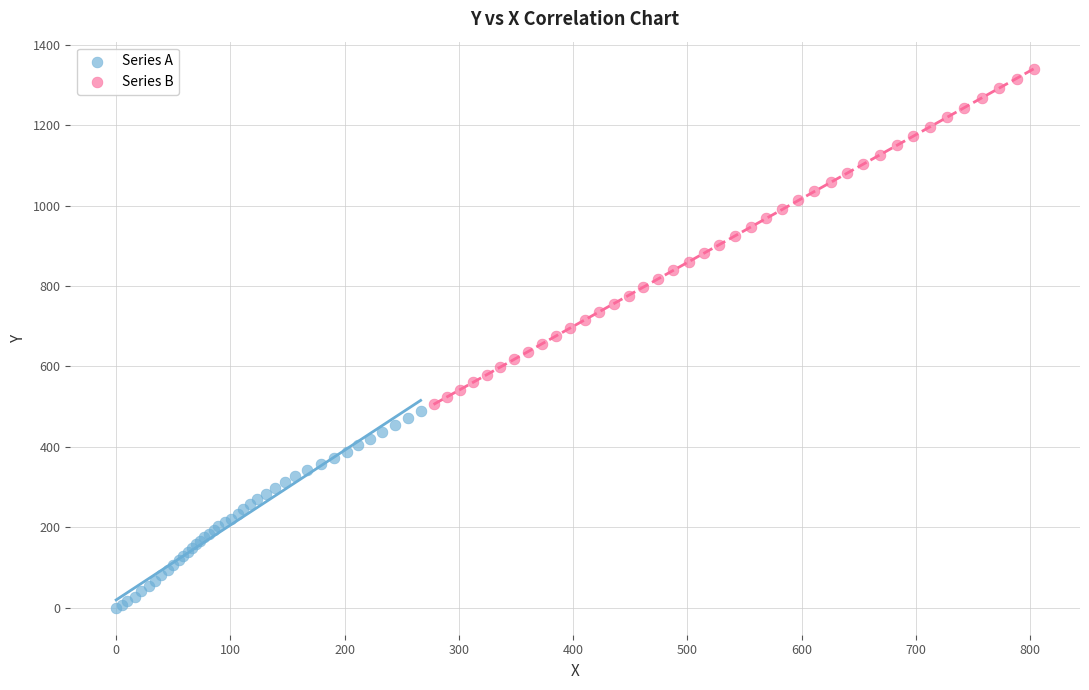

Which series reaches the minimum Y coordinate?

Series A